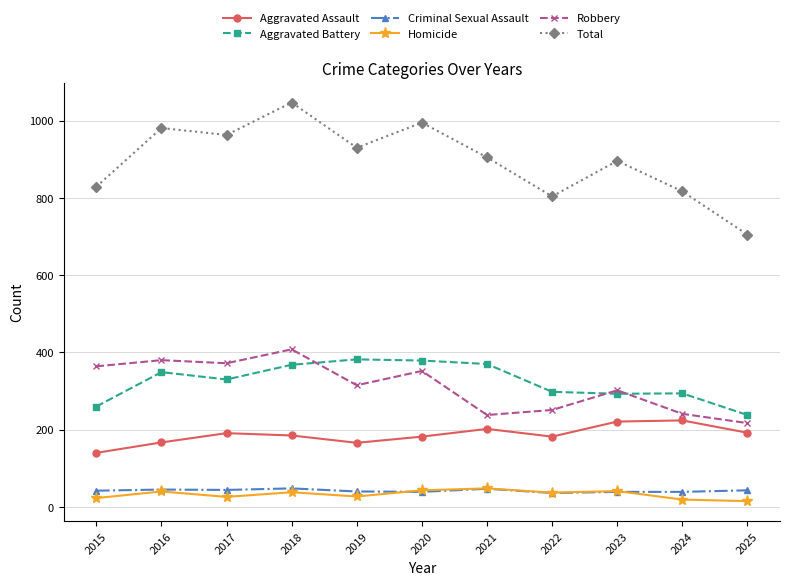

The Aggravated Battery series shows 89 at 2017. True or false?

False